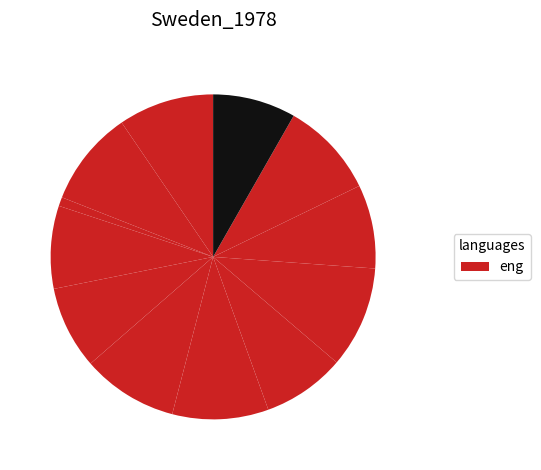

Does any single category account for the majority?

No